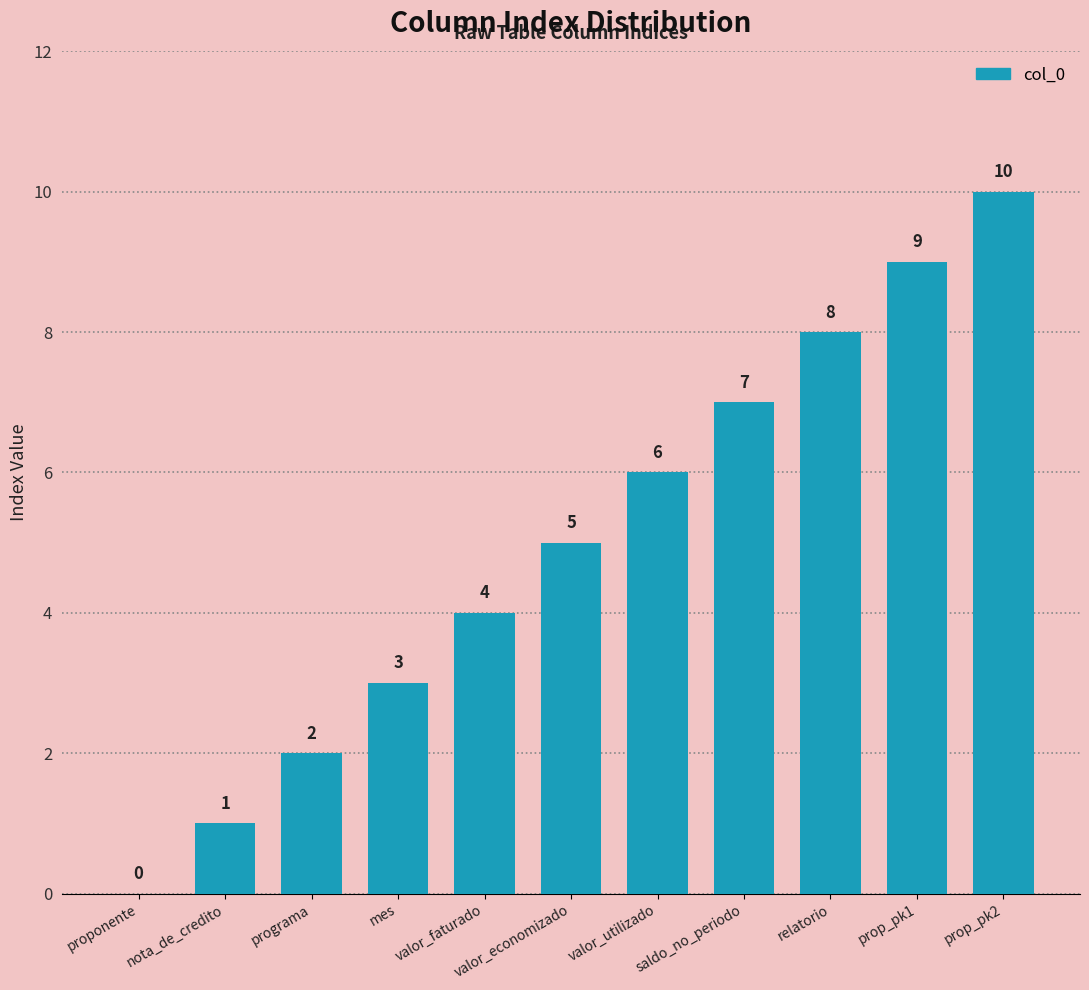

Which has a higher value, prop_pk1 or saldo_no_periodo?

prop_pk1